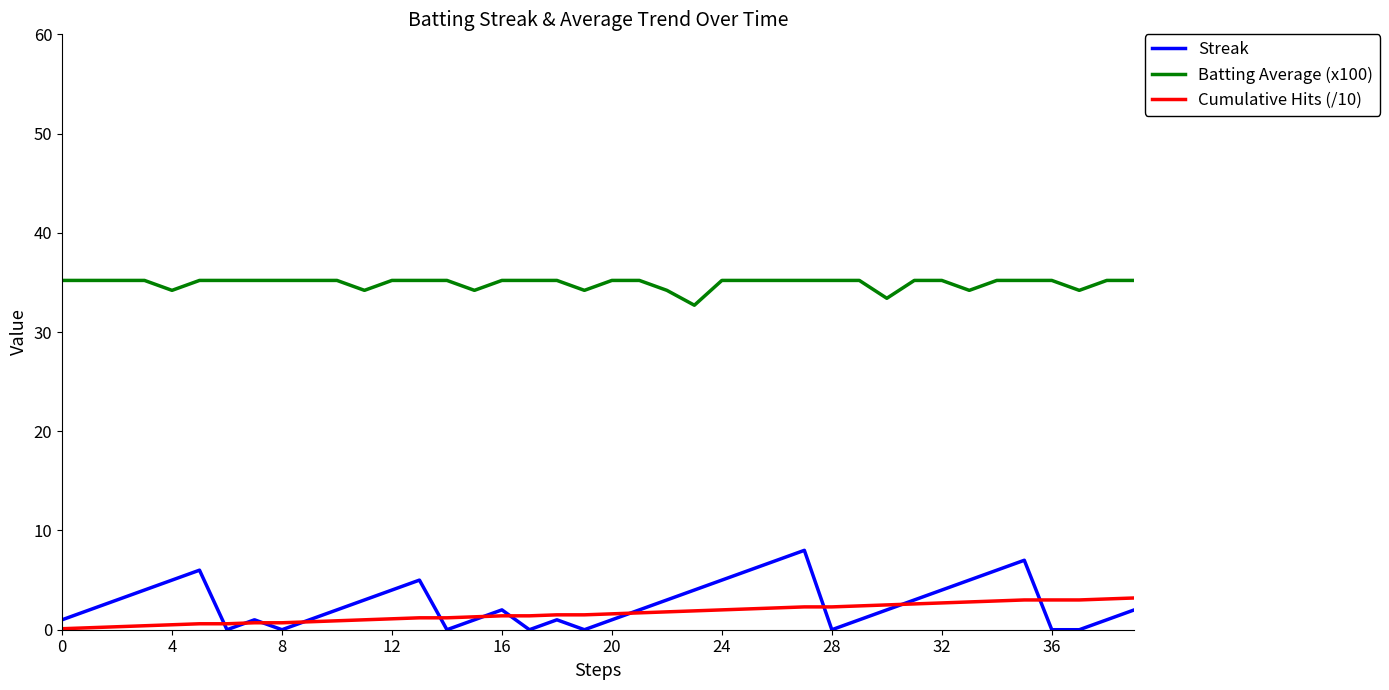

What is the highest value of the Streak series?

8.0